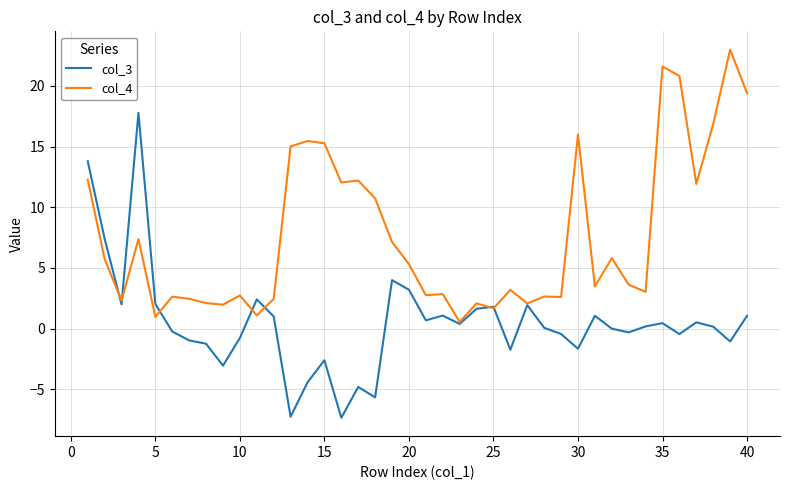

Rank the series by their average value, from lowest to highest.

col_3, col_4